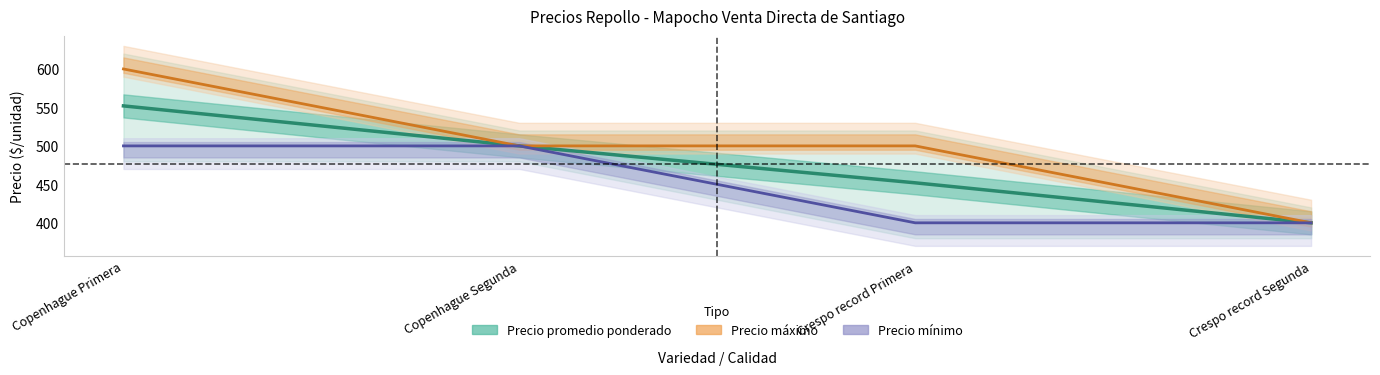

Reading left to right, transcribe all the data shown in this chart.

Precio promedio ponderado: 552	500	452	400
Precio maximo: 600	500	500	400
Precio minimo: 500	500	400	400